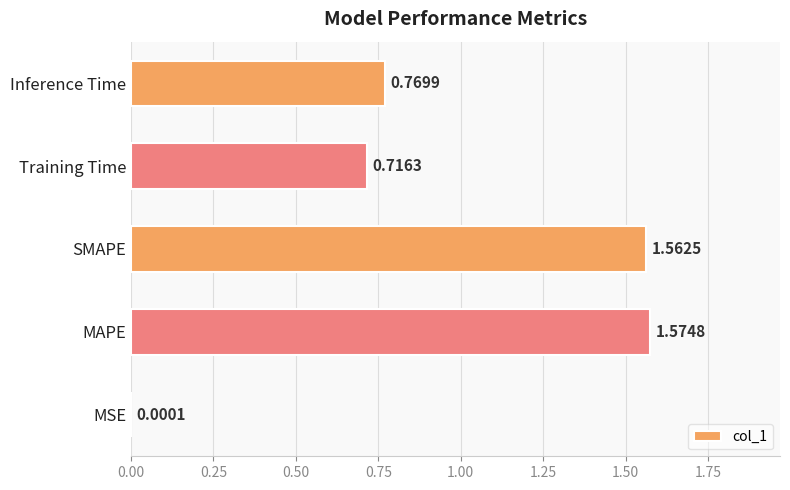

At which label is the value closest to 0?

MSE